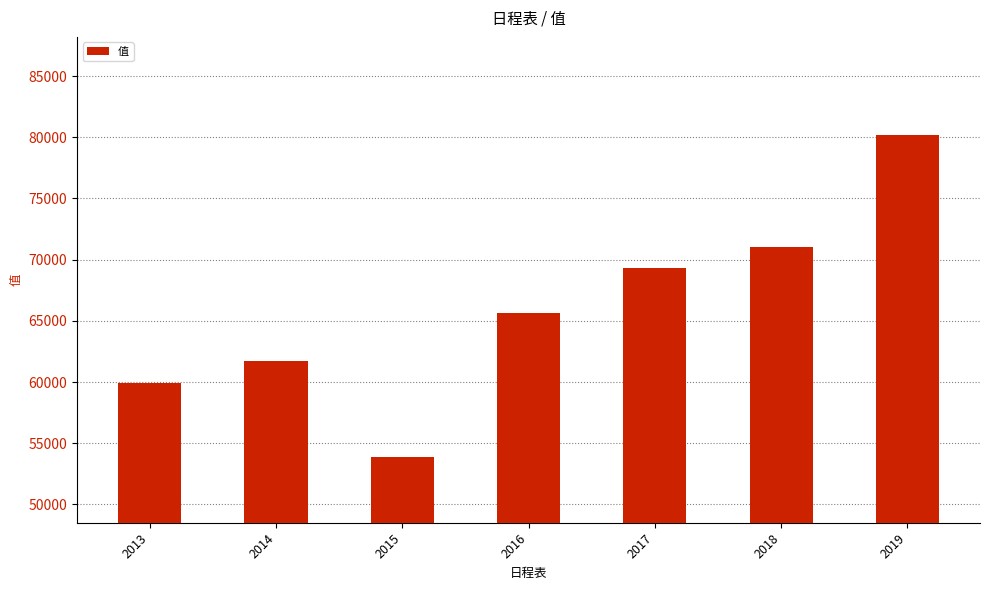

What is the value of the 7th bar from the left?

80183.6